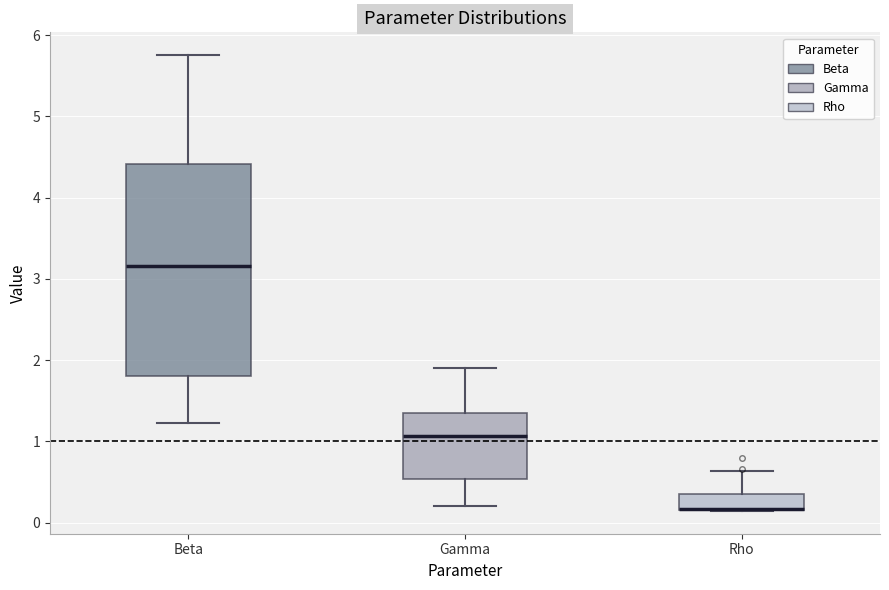

Where is the upper edge of the box for Rho on the y-axis? The values are not printed on the chart, so give them approximately, as read against the axis.

0.3